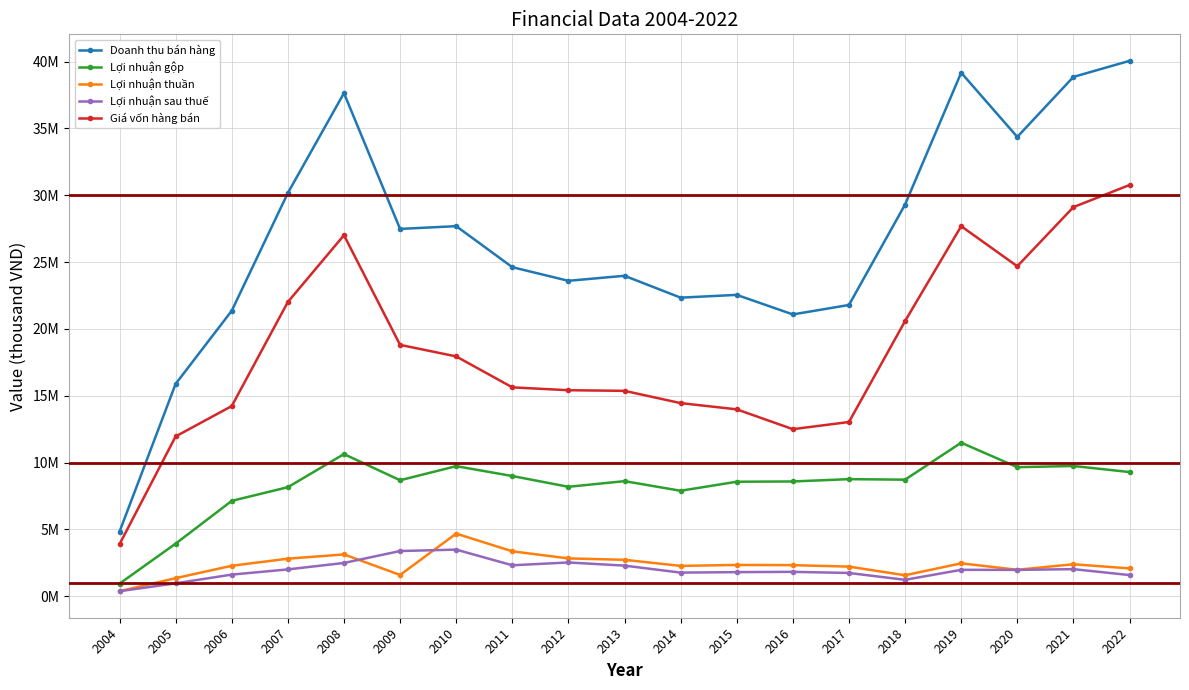

Is it true that Lợi nhuận thuần equals 3211189 at 2016?

False